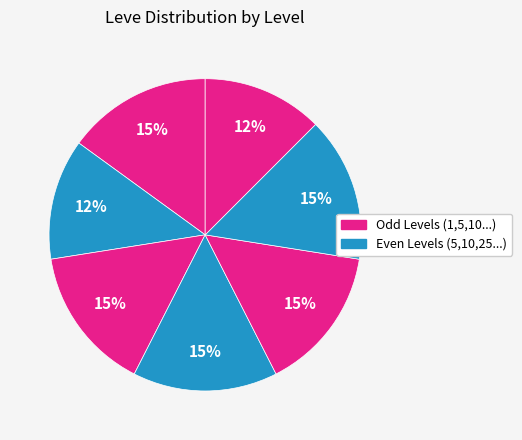

How many segments does this pie chart have?

7